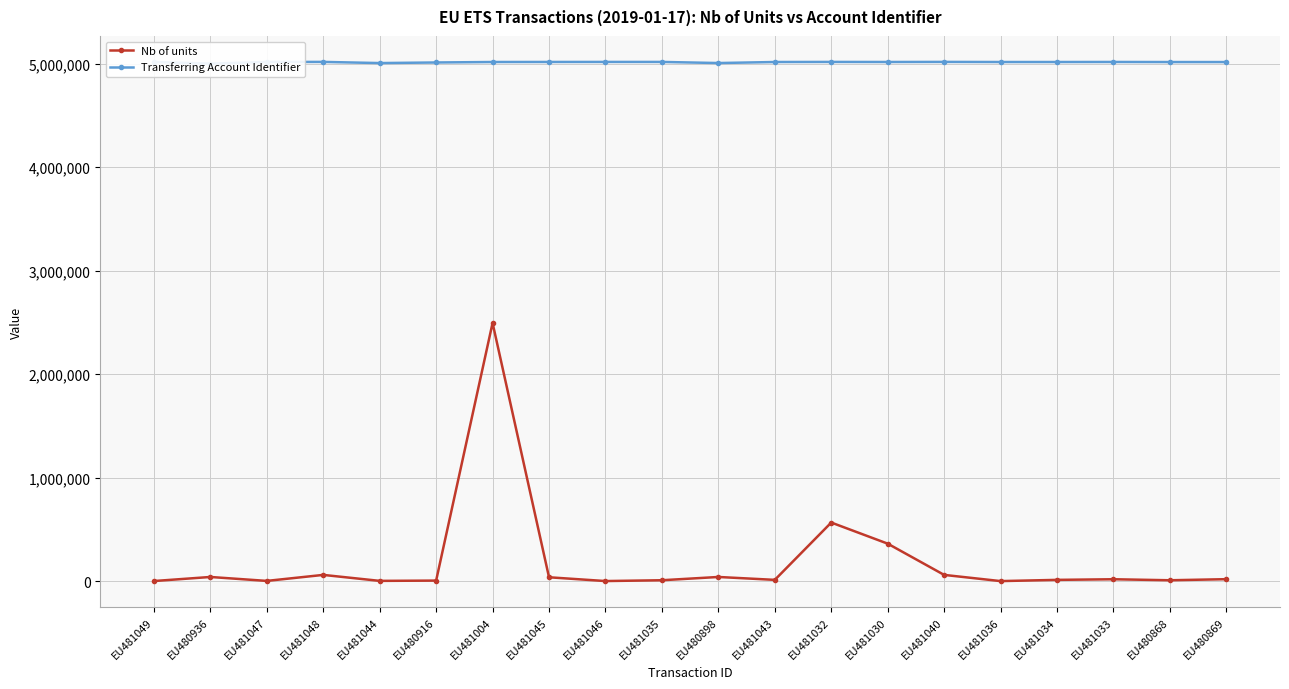

True or false: Nb of units and Transferring Account Identifier cross at least once.

False